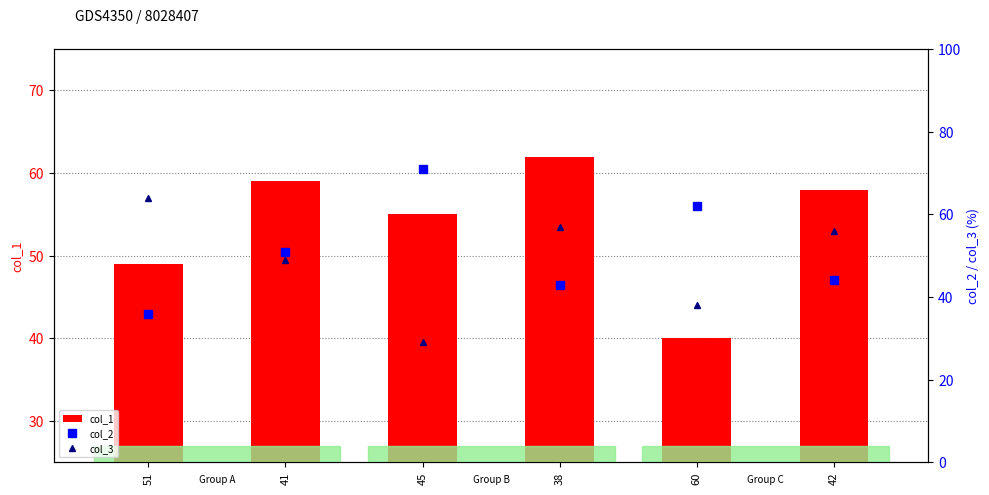

What is the approximate value of col_3 at 38?

57